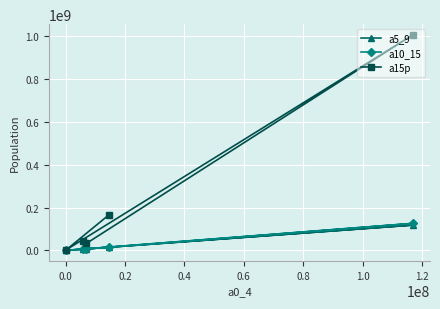

Which series has the widest spread of values?

a15p